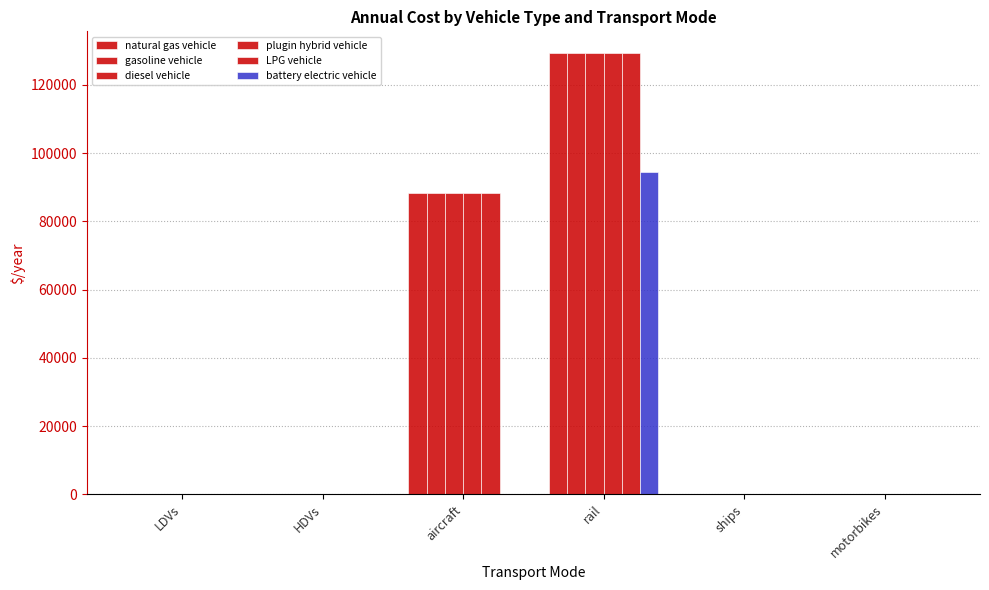

How many values in the diesel vehicle series exceed 116?

3